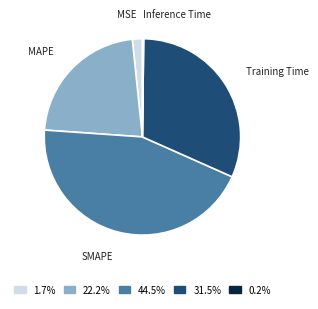

Do 22.2% and 1.7% together represent more than half of the pie?

No